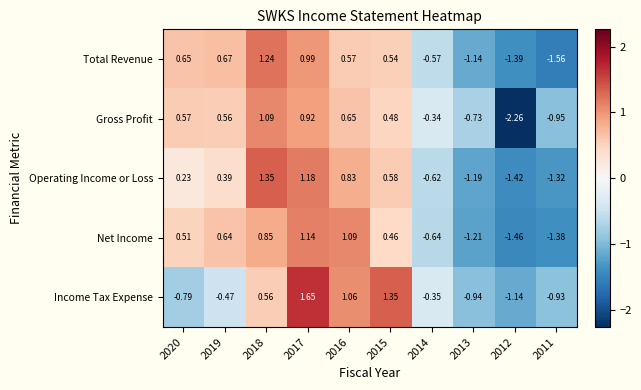

Which series has the largest range (max minus min)?

Gross Profit